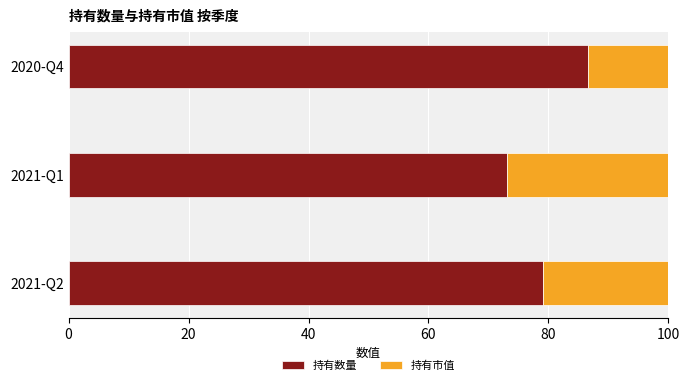

What is the difference between the maximum and minimum values in the 持有数量 series?

13.6